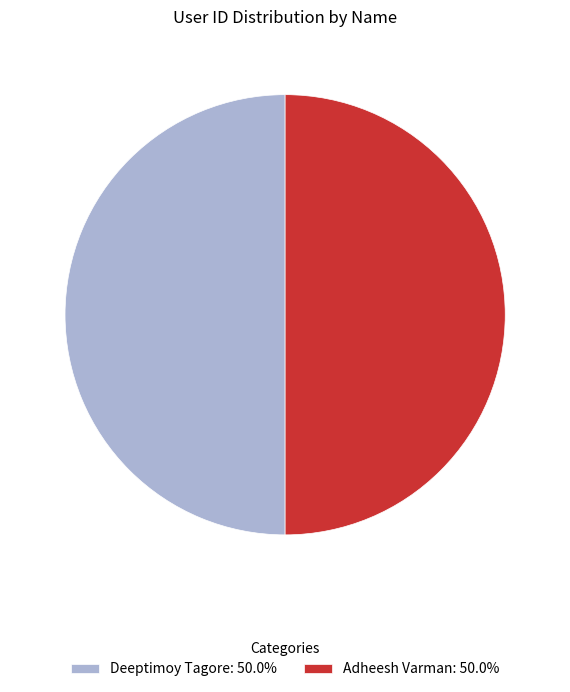

Is it true that Deeptimoy Tagore is 50% of the pie?

True